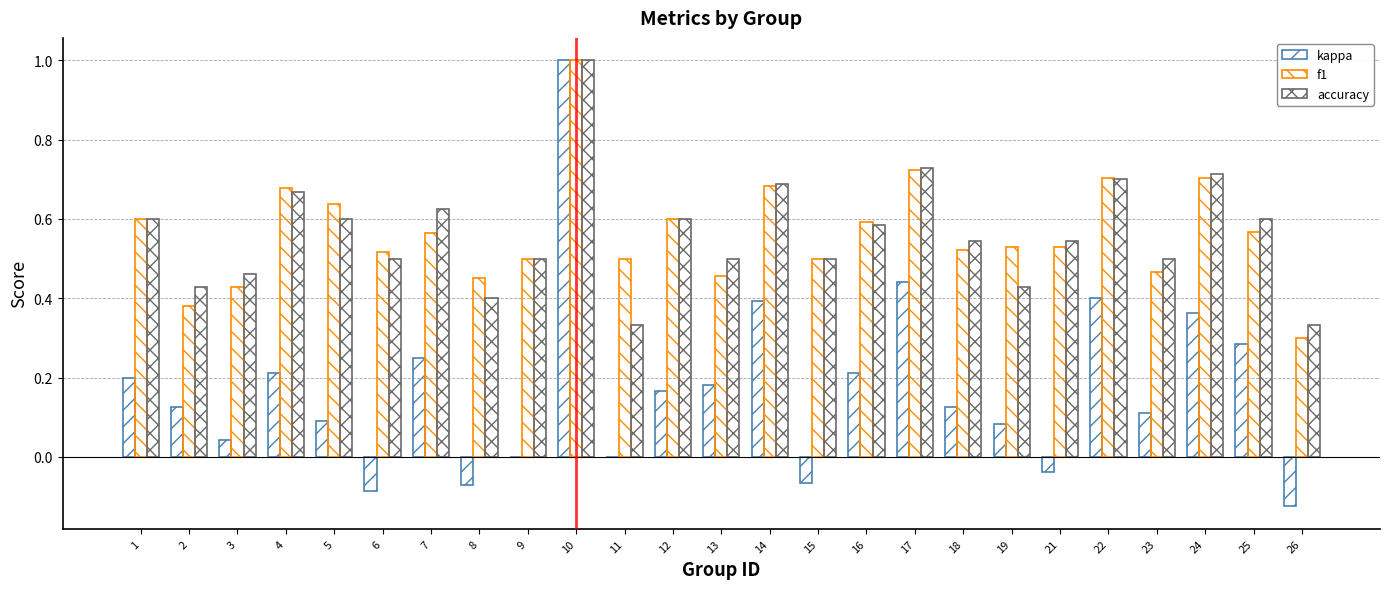

How many categories are shown in the chart?

25